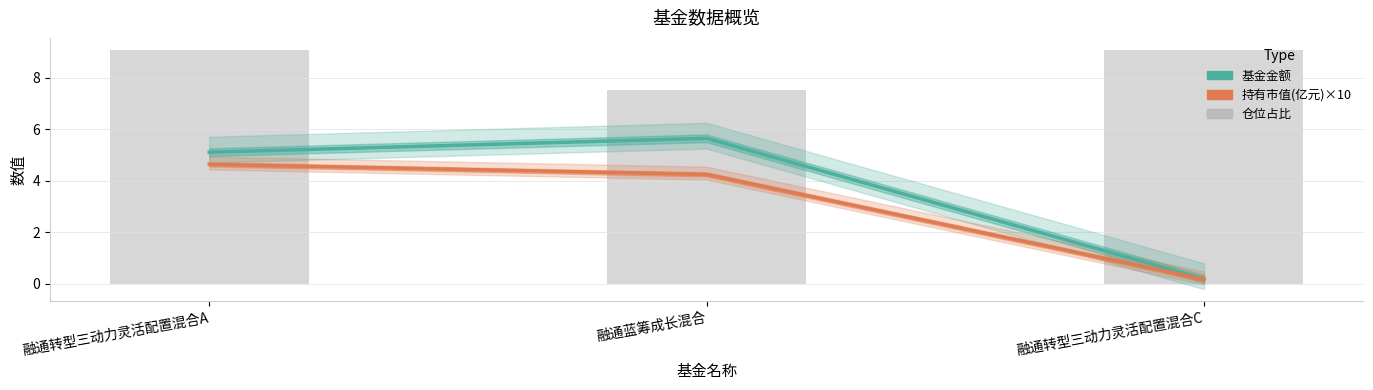

Is the value of 基金金额 at 融通蓝筹成长混合 greater than the value of 仓位占比 at 融通转型三动力灵活配置混合A?

No